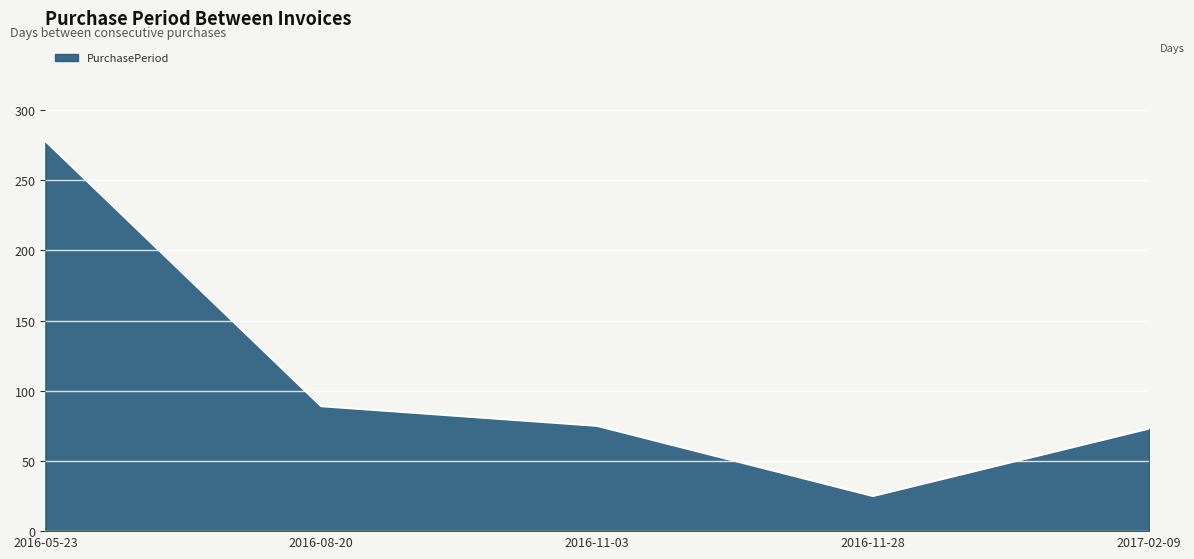

What is the maximum value shown in the chart?

278